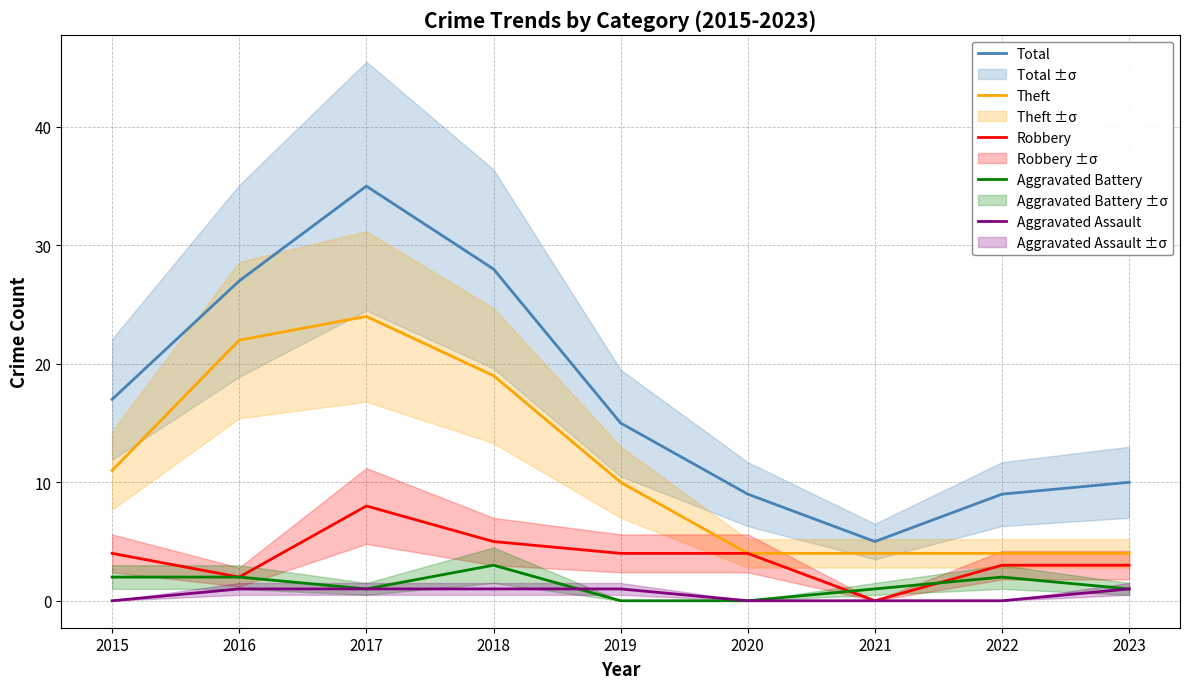

Reading left to right, what are all the values shown in this chart?

Total: 2015=17	2016=27	2017=35	2018=28	2019=15	2020=9	2021=5	2022=9	2023=10
Theft: 2015=11	2016=22	2017=24	2018=19	2019=10	2020=4	2021=4	2022=4	2023=4
Robbery: 2015=4	2016=2	2017=8	2018=5	2019=4	2020=4	2021=0	2022=3	2023=3
Aggravated Battery: 2015=2	2016=2	2017=1	2018=3	2019=0	2020=0	2021=1	2022=2	2023=1
Aggravated Assault: 2015=0	2016=1	2017=1	2018=1	2019=1	2020=0	2021=0	2022=0	2023=1